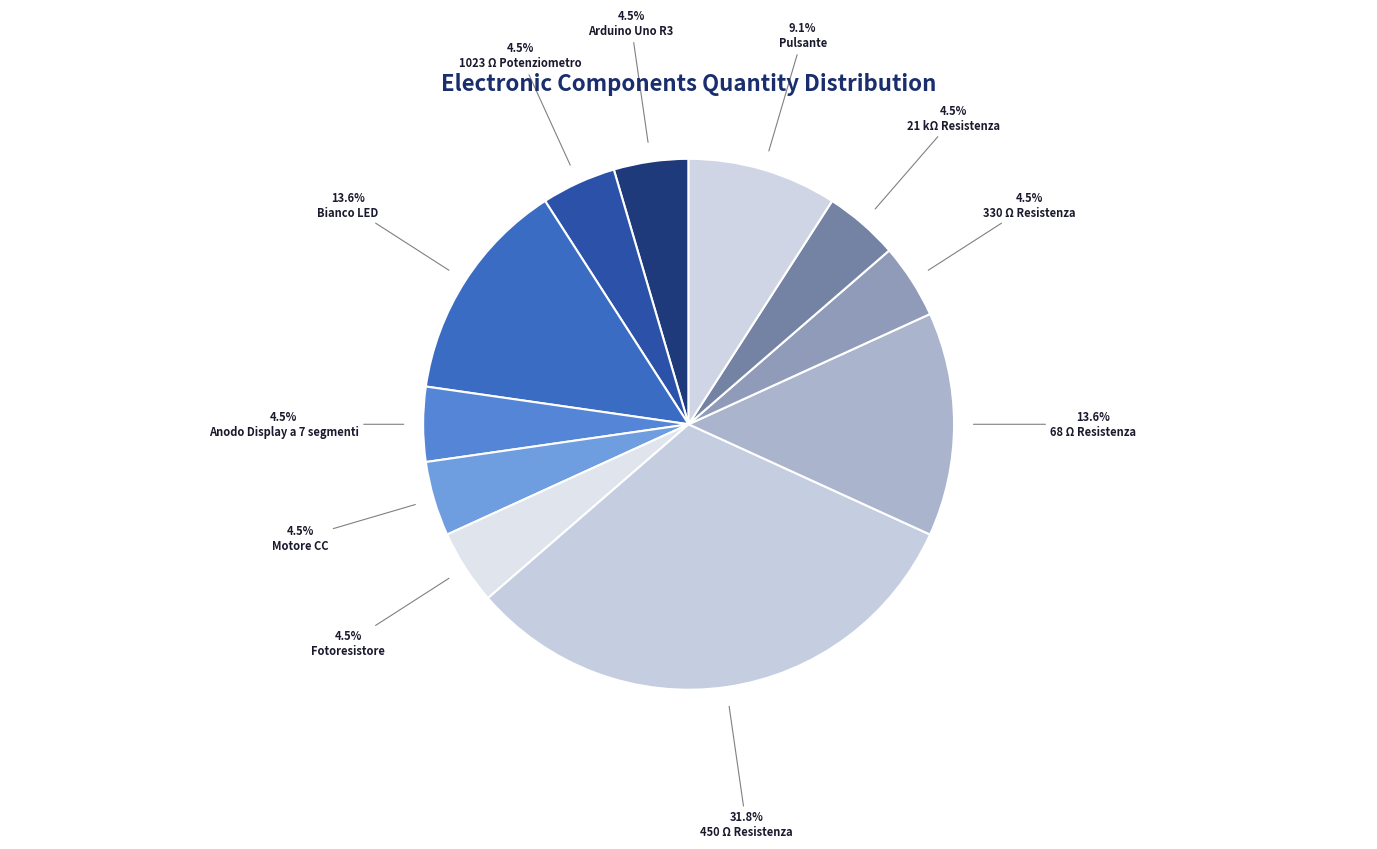

Rank the categories by value from lowest to highest.

Arduino Uno R3, 1023 Ω Potenziometro, Anodo Display a 7 segmenti, Motore CC, Fotoresistore, 330 Ω Resistenza, 21 kΩ Resistenza, Pulsante, Bianco LED, 68 Ω Resistenza, 450 Ω Resistenza